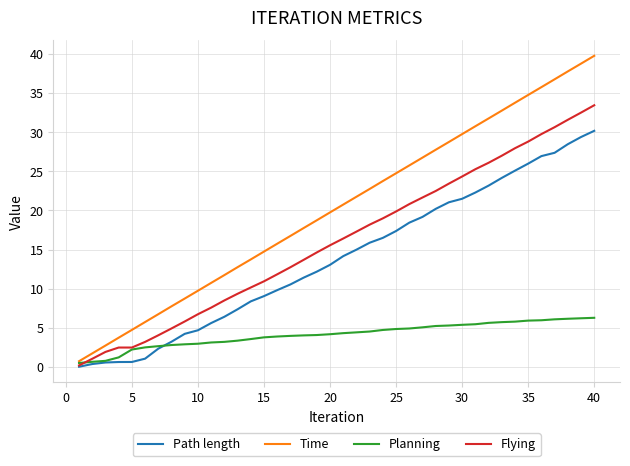

Does the chart display data point markers on the line(s)?

No